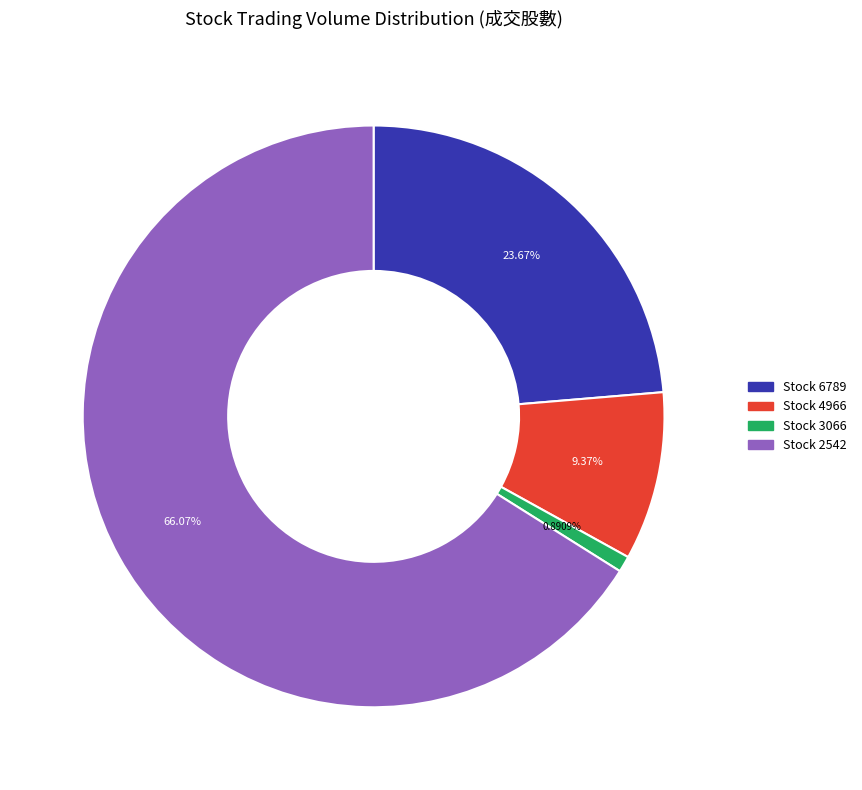

Is there any slice that represents more than half of the pie?

Yes